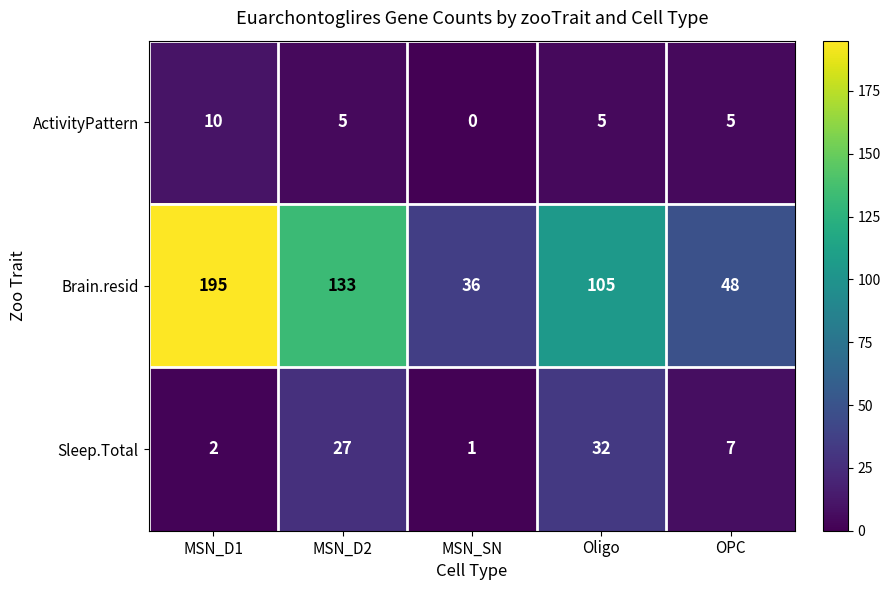

List the labels in order of Sleep.Total value, smallest first.

MSN_SN, MSN_D1, OPC, MSN_D2, Oligo